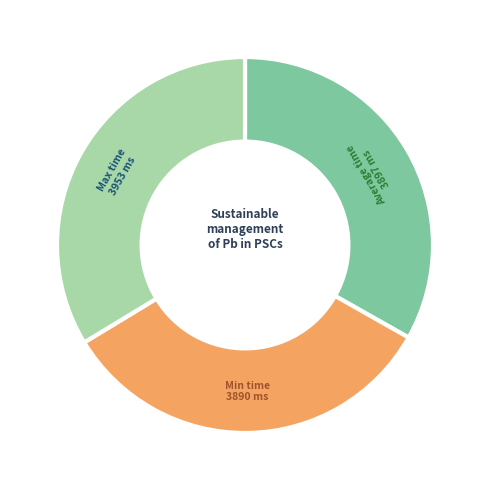

Is there any slice that represents more than half of the pie?

No